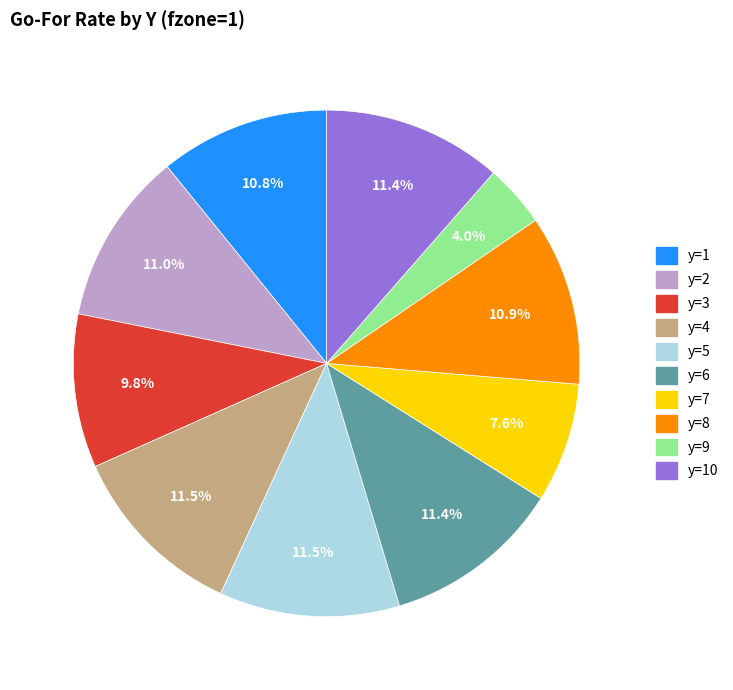

Is there a majority slice in this chart?

No